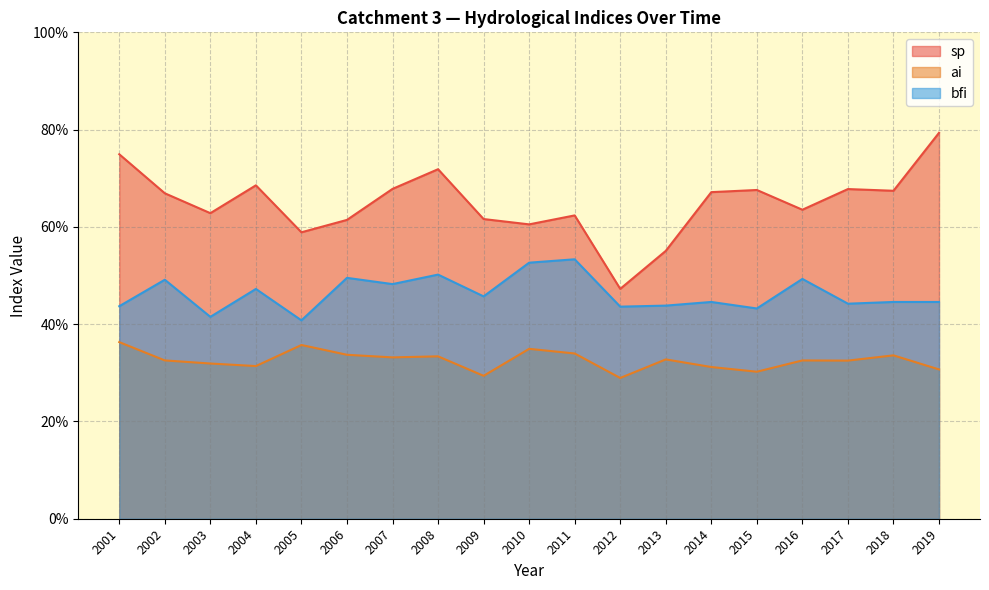

Which series has the largest total across all categories?

sp